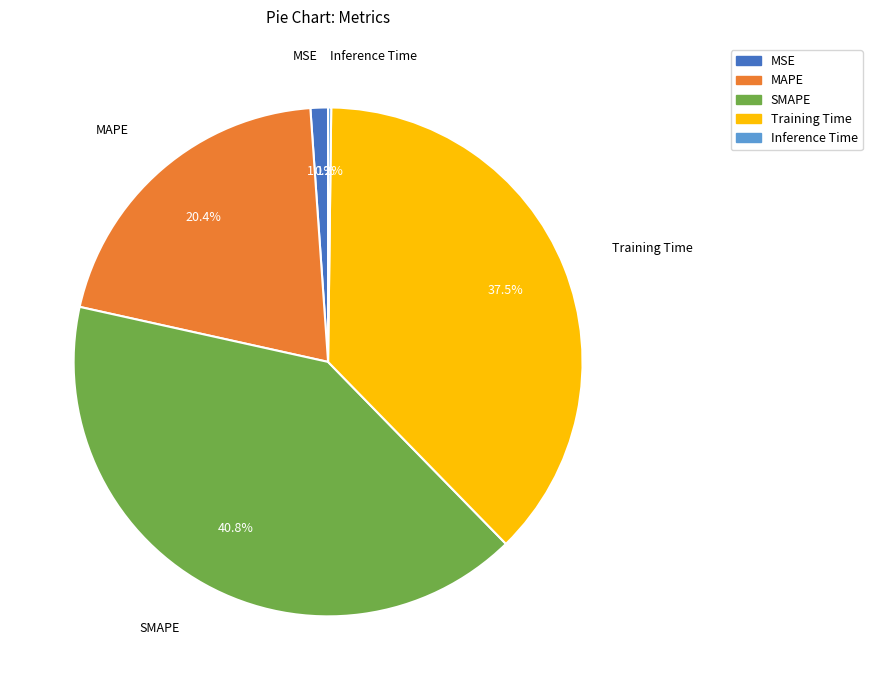

Is there a majority slice in this chart?

No